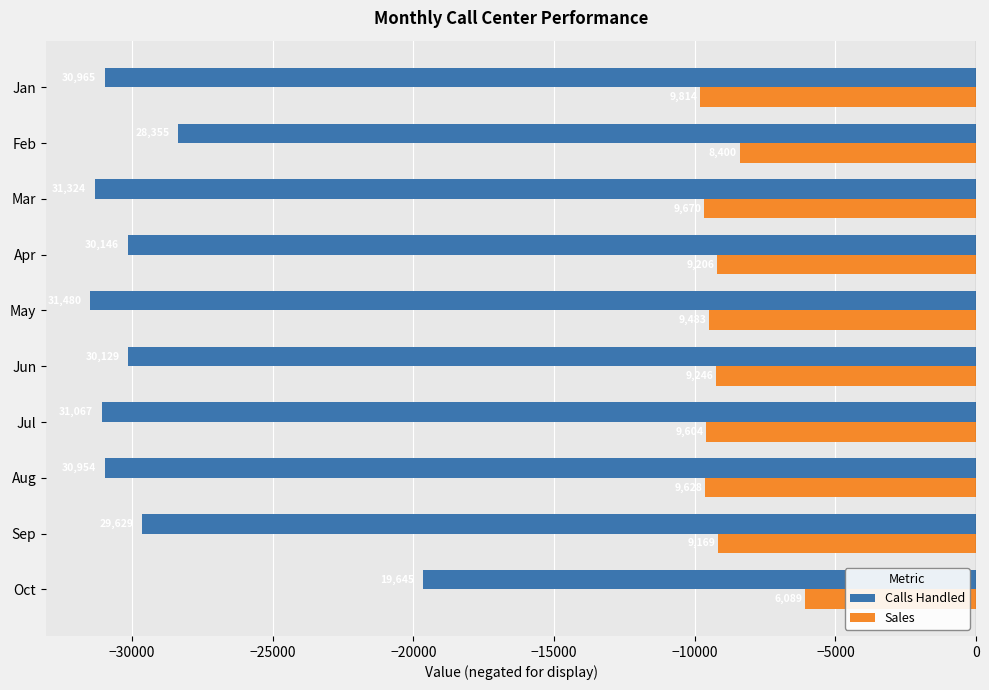

What are all the series names shown in the legend?

Calls Handled, Sales